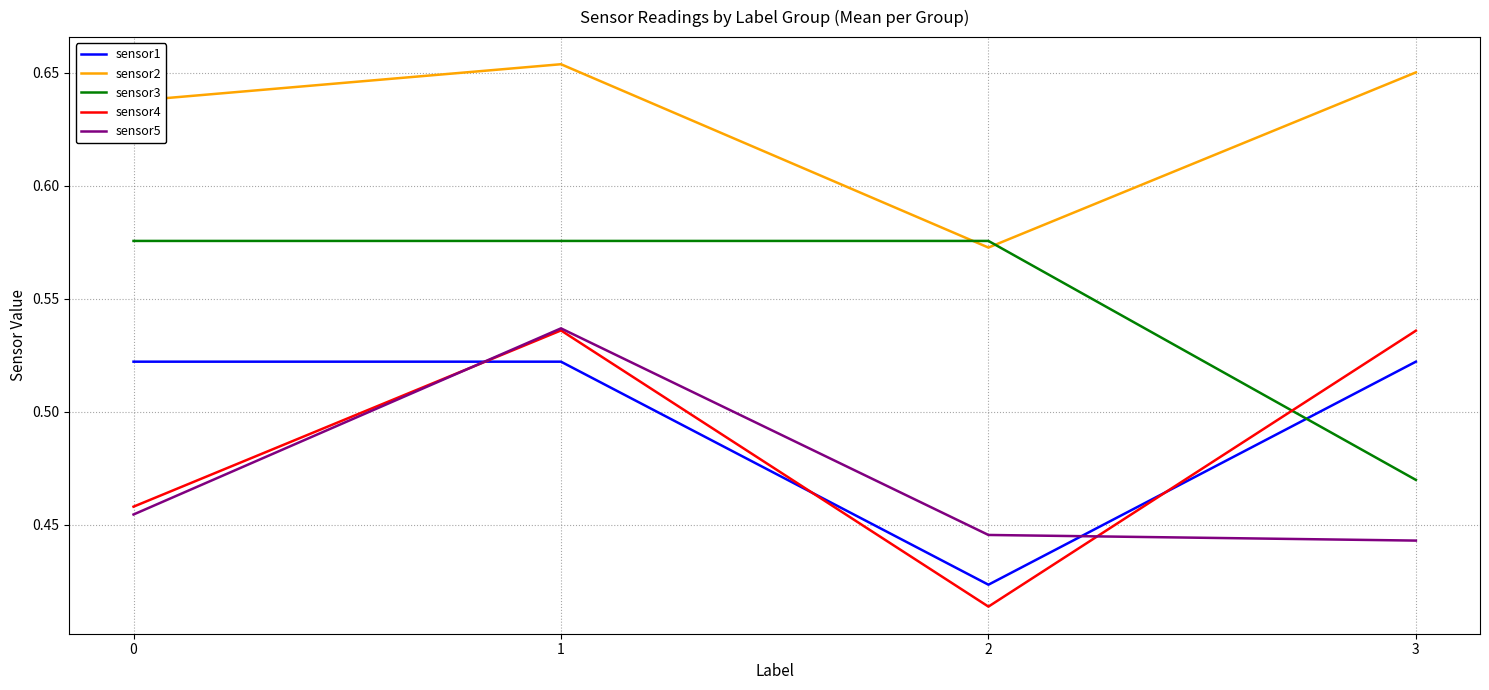

True or false: sensor4 and sensor2 intersect in this chart.

False